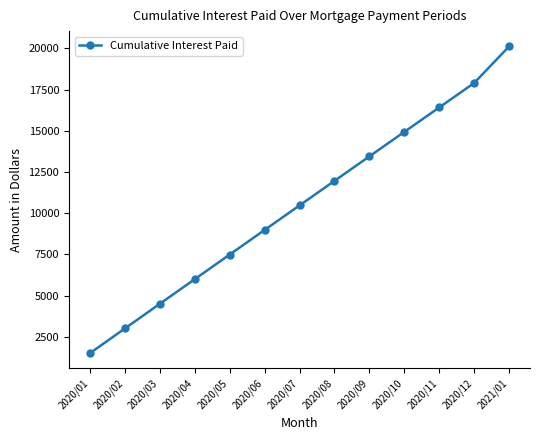

How many lines are shown in the chart?

1